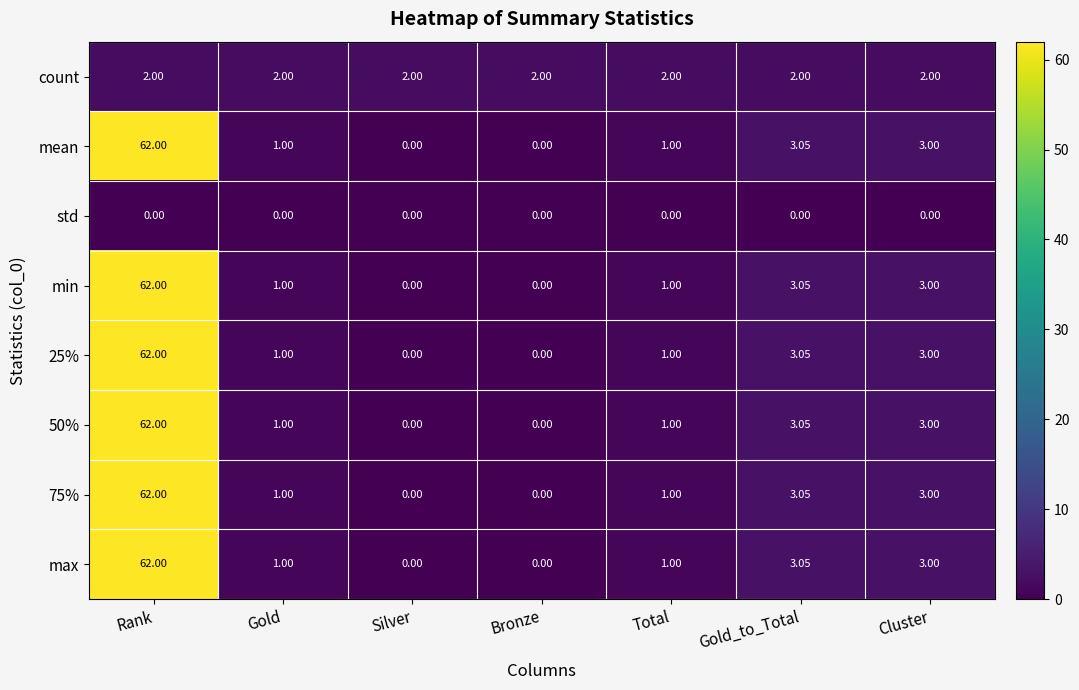

At which category is the sum across all series the highest?

Rank